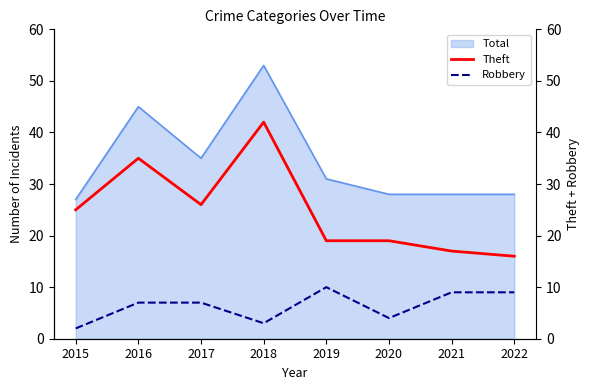

What is the total value across all series at 2019?

29